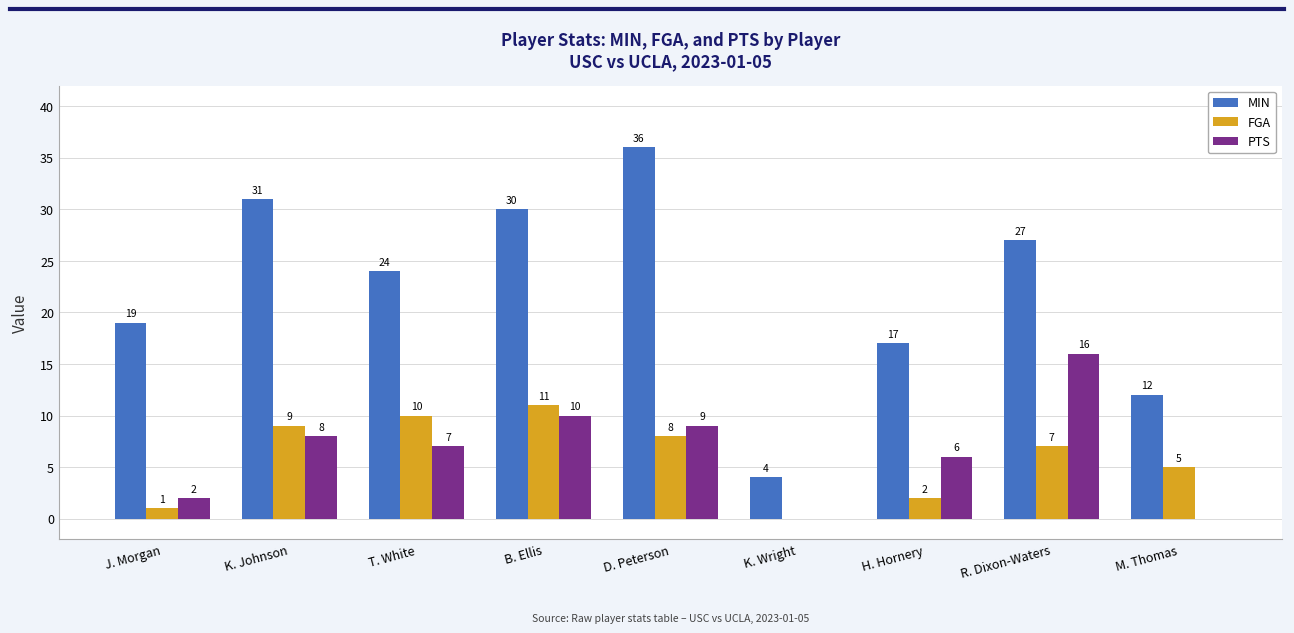

True or false: FGA has a value of 2 at H. Hornery.

True